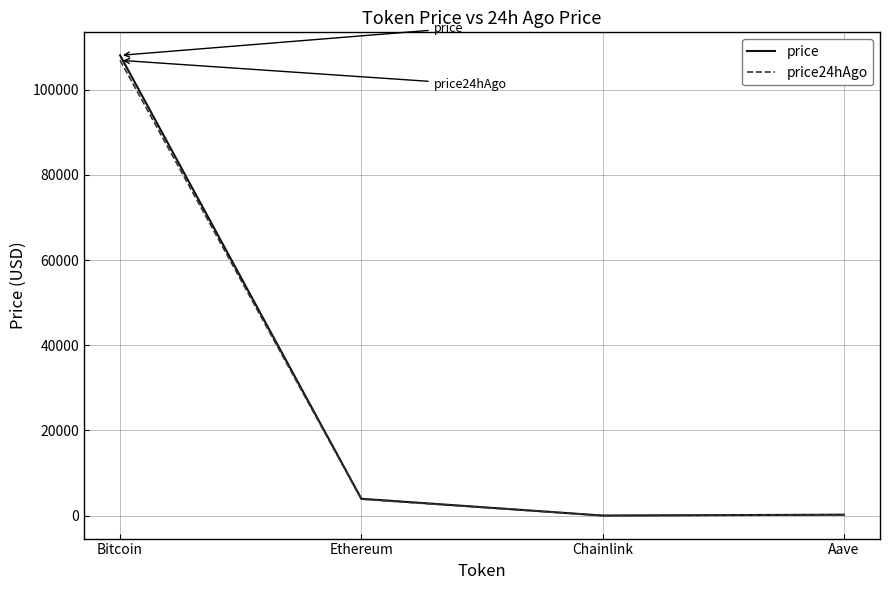

What is the difference between the maximum and minimum values in the price24hAgo series?

106905.3